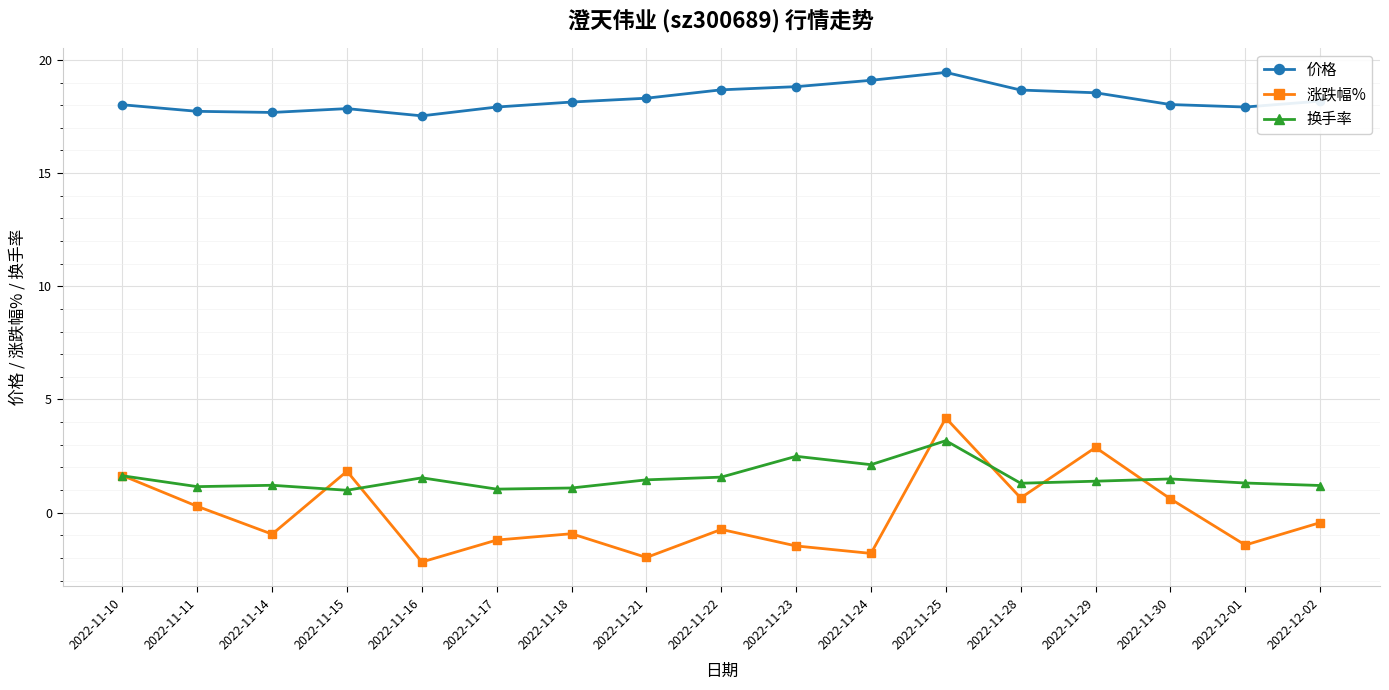

The 换手率 series shows 1.8 at 2022-11-17. True or false?

False